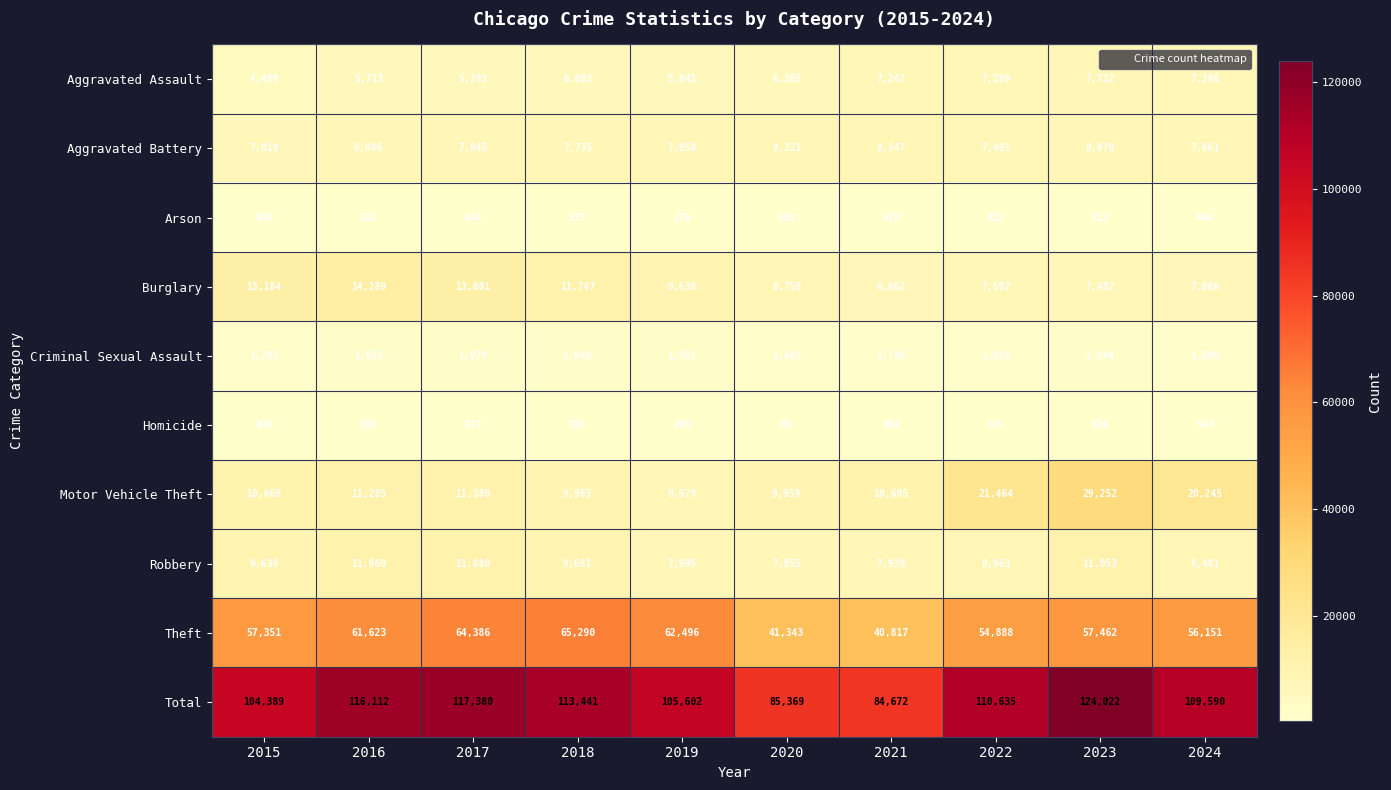

The value of Criminal Sexual Assault at 2020 is 1493. True or false?

True